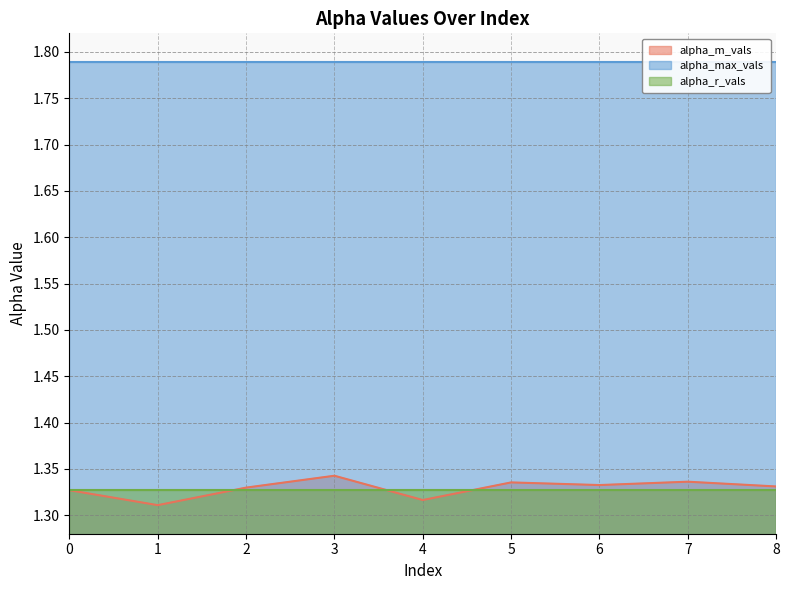

What is the average value of the alpha_r_vals series?

1.3